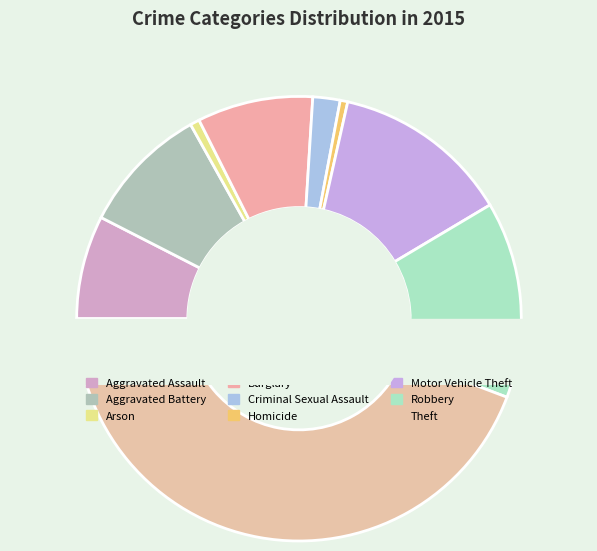

Is the sum of Aggravated Battery and Aggravated Assault greater than half?

No